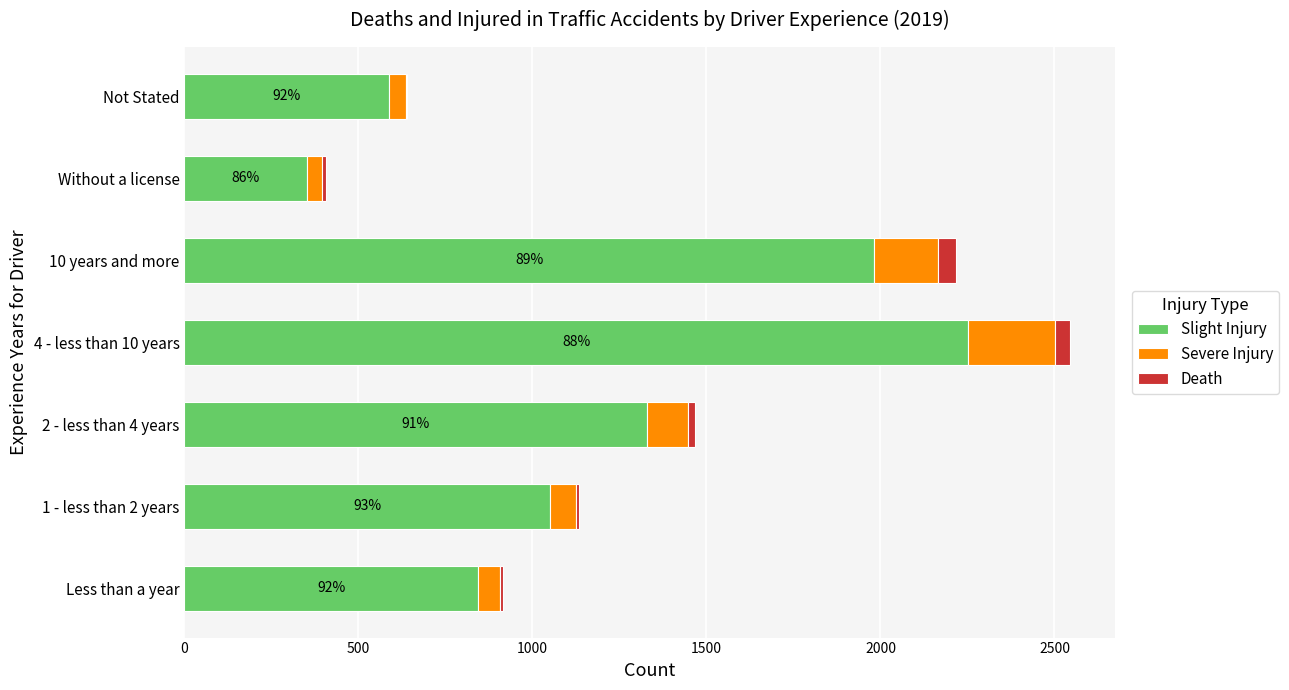

At which category is the sum across all series the highest?

4 - less than 10 years